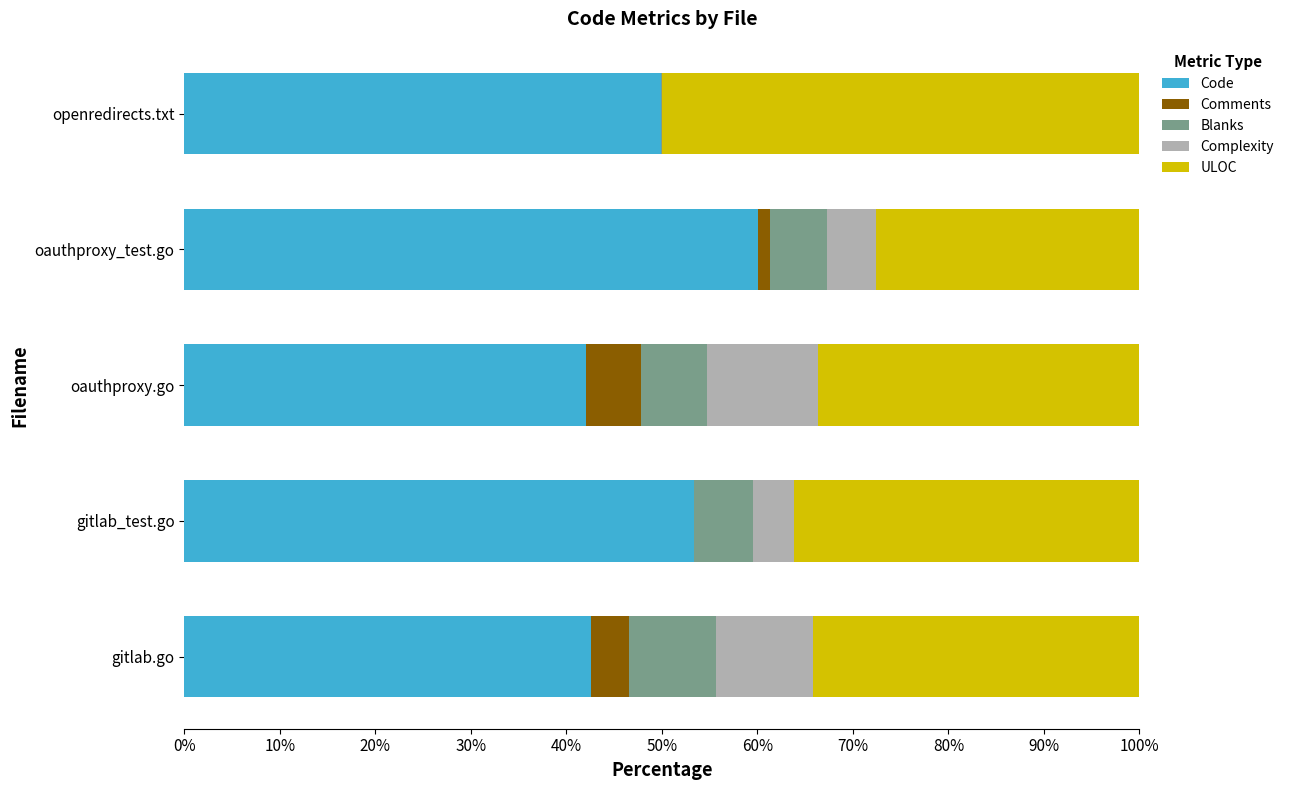

How many series are shown in this chart?

5